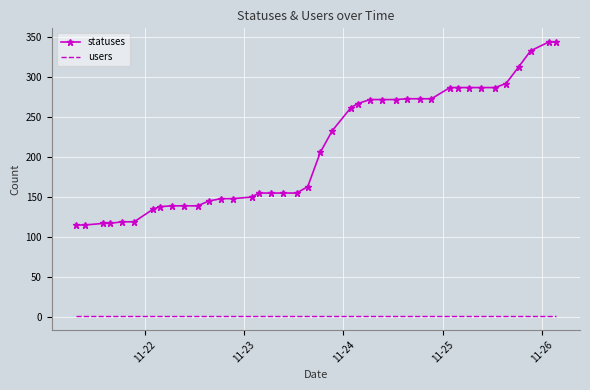

What is the sum of all users values?

40